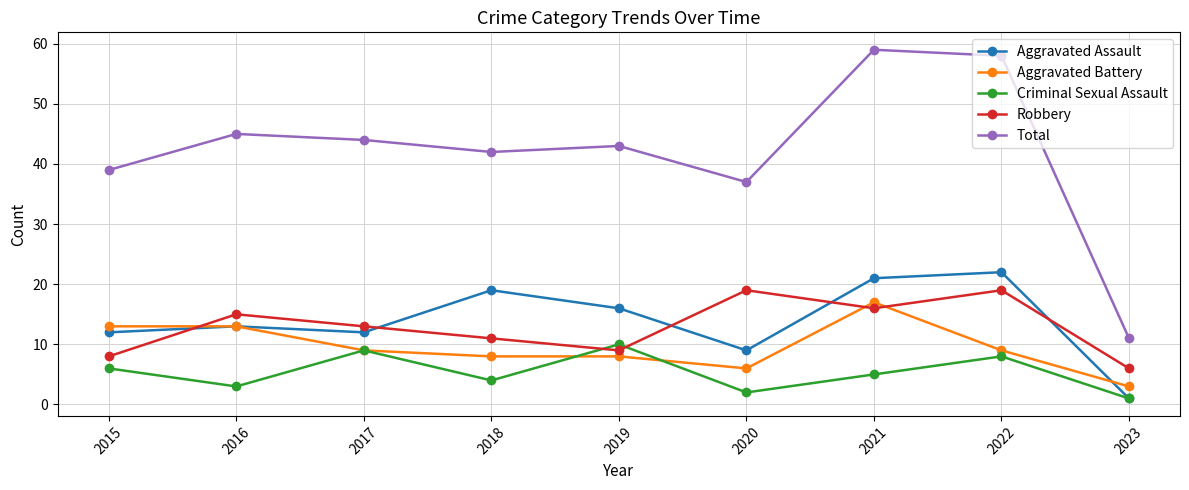

Reading left to right, transcribe all the data shown in this chart.

Aggravated Assault: 12	13	12	19	16	9	21	22	1
Aggravated Battery: 13	13	9	8	8	6	17	9	3
Criminal Sexual Assault: 6	3	9	4	10	2	5	8	1
Robbery: 8	15	13	11	9	19	16	19	6
Total: 39	45	44	42	43	37	59	58	11